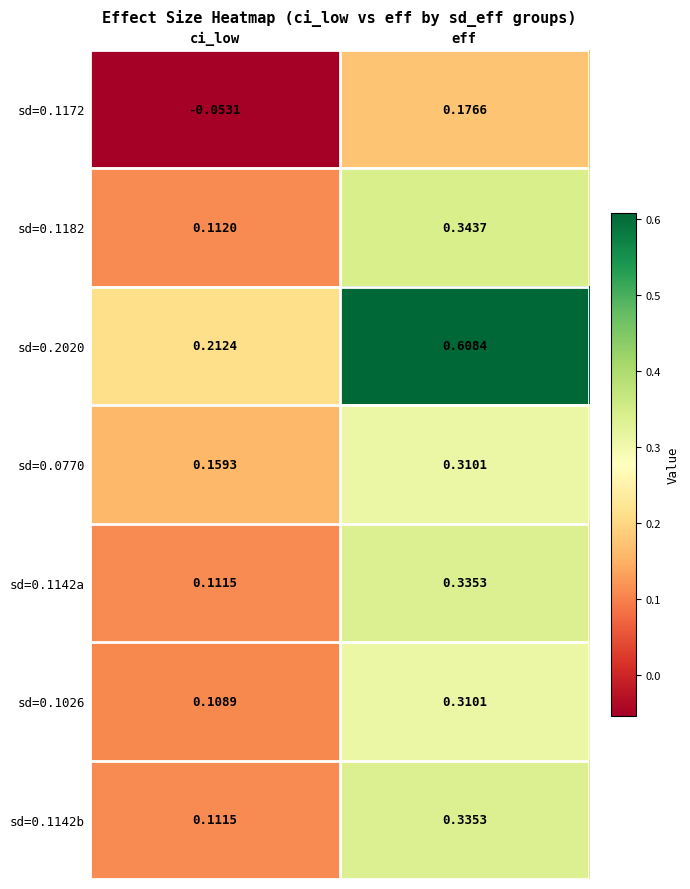

Which category has the highest value in the sd=0.1172 series?

eff